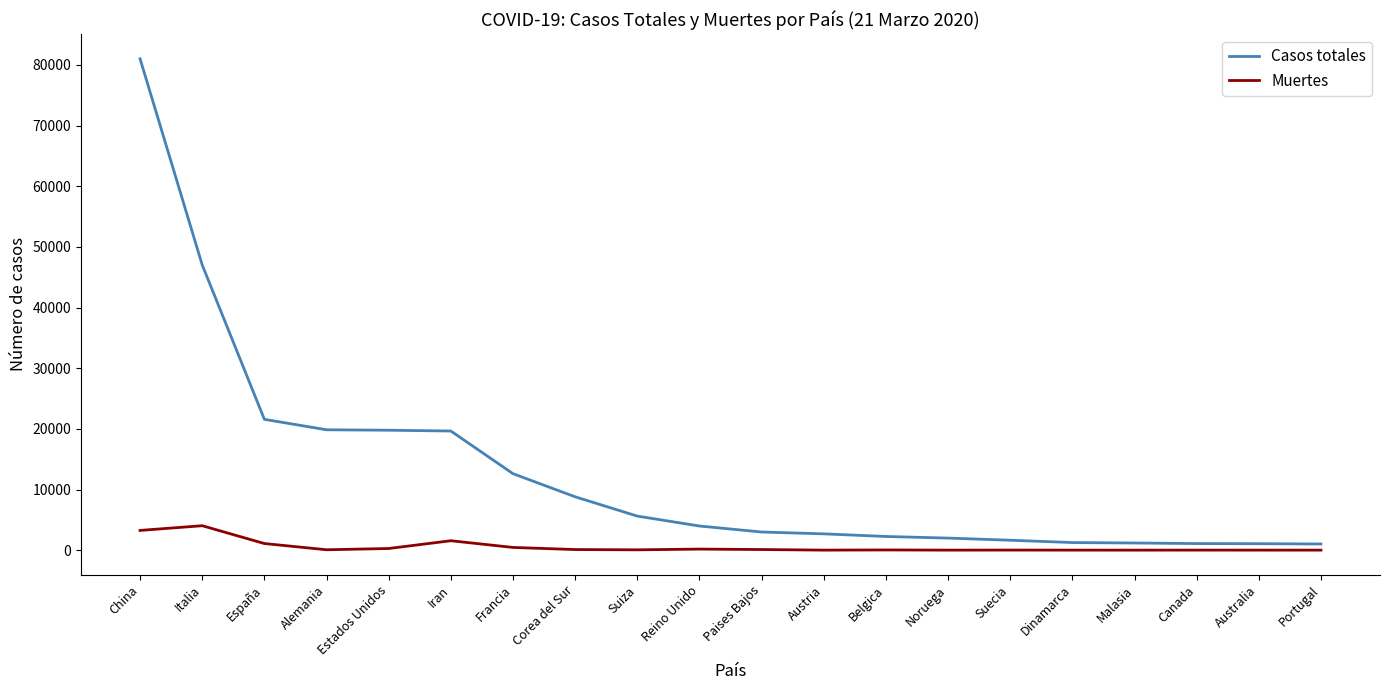

Where is Casos totales nearest to the value 41014?

Italia